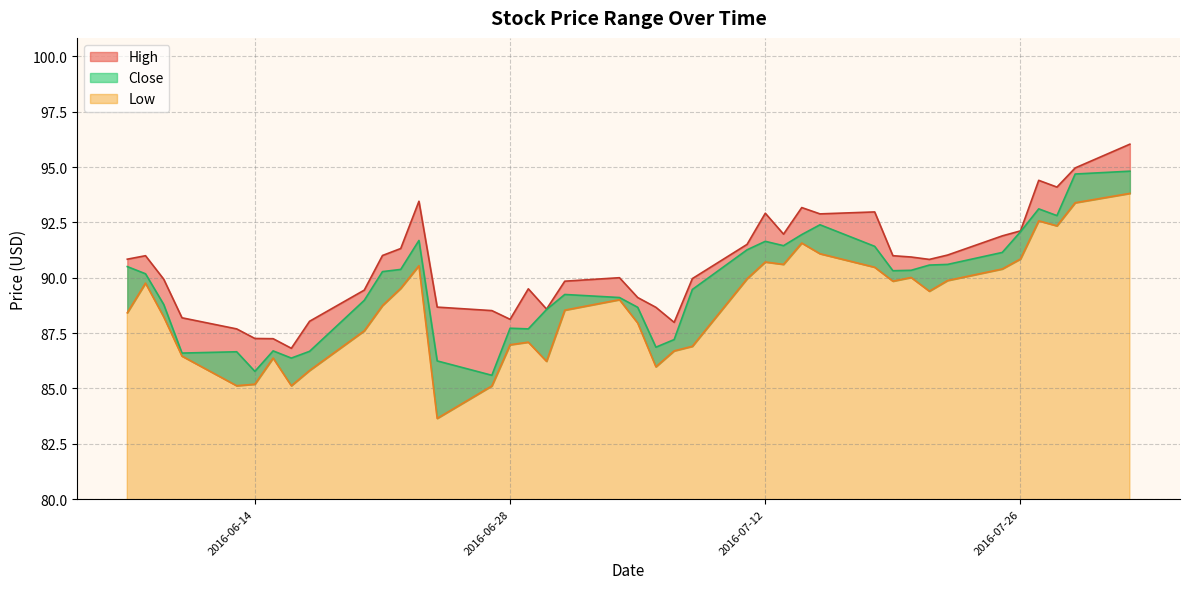

True or false: Close and High intersect in this chart.

False